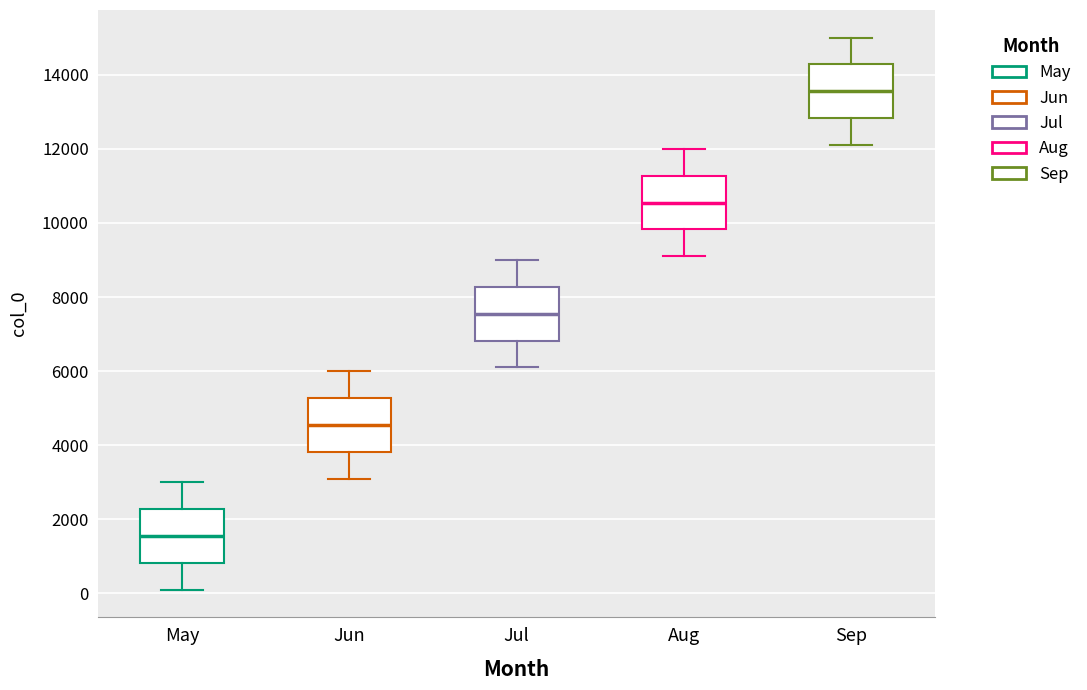

Reading left to right, transcribe this box plot: for each box, give where its median line is, the range the box spans, and where its two whiskers end, as read against the y-axis. The values are not printed on the chart, so give them approximately, as read against the axis.

May: median 1600, box 800 to 2200, whiskers 200 to 3000
Jun: median 4600, box 3800 to 5200, whiskers 3200 to 6000
Jul: median 7600, box 6800 to 8200, whiskers 6200 to 9000
Aug: median 10600, box 9800 to 11200, whiskers 9200 to 12000
Sep: median 13600, box 12800 to 14200, whiskers 12200 to 15000